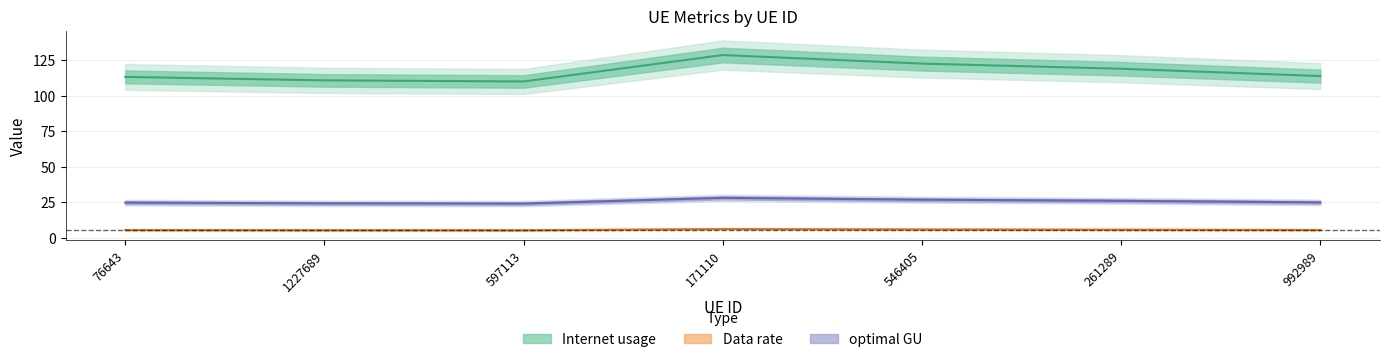

The value of optimal GU at 1227689 is 39.6. True or false?

False